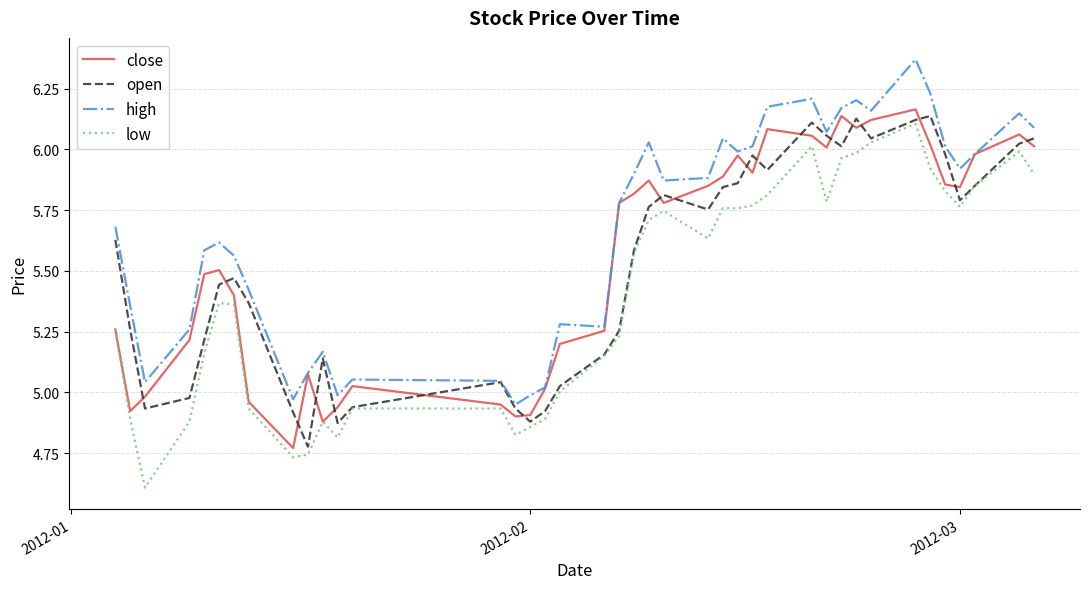

What is the lowest value of the low series?

4.6